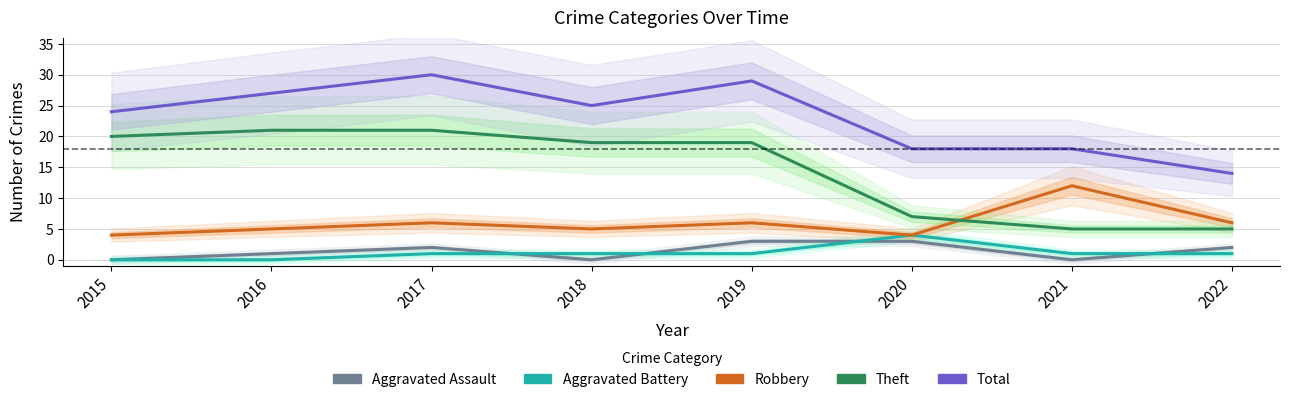

Reading right to left, extract all data points from this chart.

Aggravated Assault: 2	0	3	3	0	2	1	0
Aggravated Battery: 1	1	4	1	1	1	0	0
Robbery: 6	12	4	6	5	6	5	4
Theft: 5	5	7	19	19	21	21	20
Total: 14	18	18	29	25	30	27	24